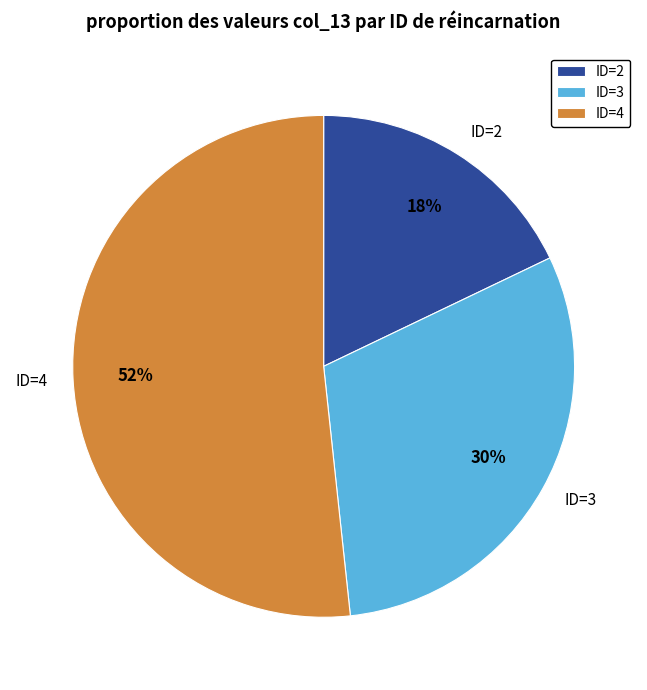

What is the smallest slice in the pie chart?

ID=2